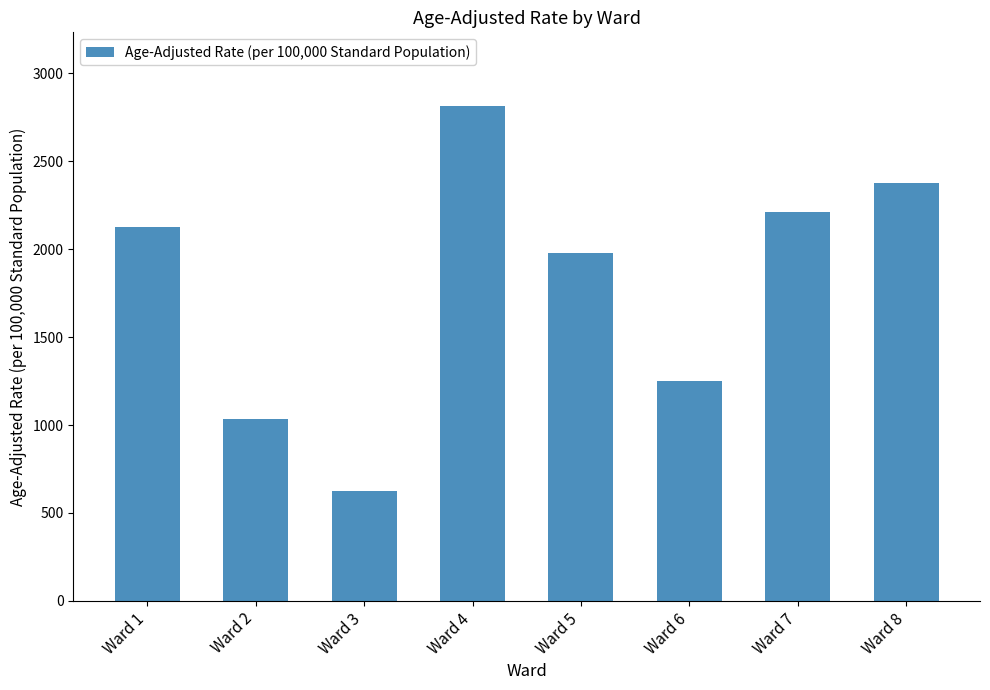

What is the smallest value displayed?

624.4